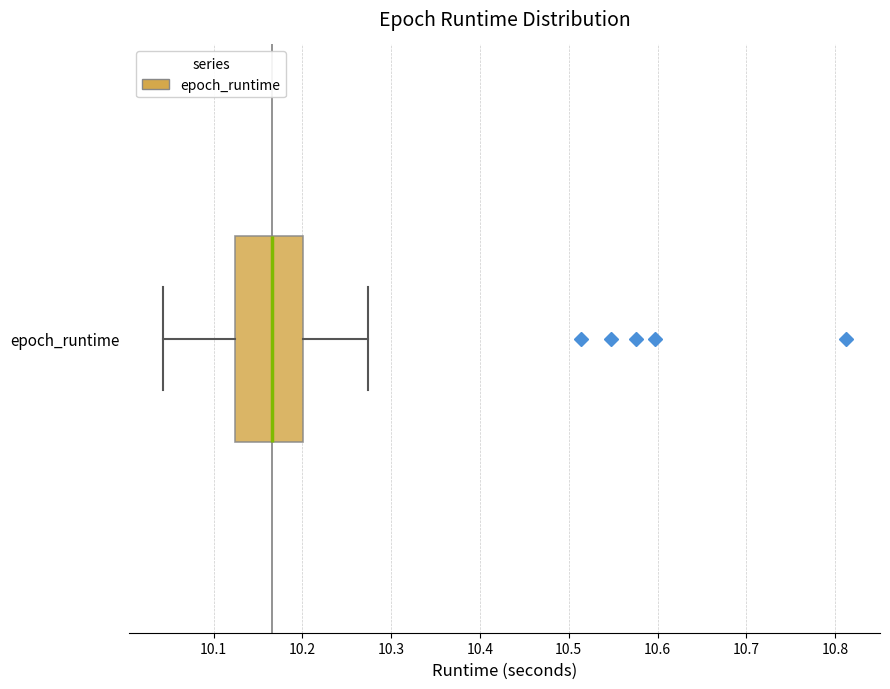

Read this box plot against the x-axis: the position of the median line, the range covered by the box, and the ends of both whiskers. The values are not printed on the chart, so give them approximately, as read against the axis.

median 10.17, box 10.12 to 10.20, whiskers 10.04 to 10.27